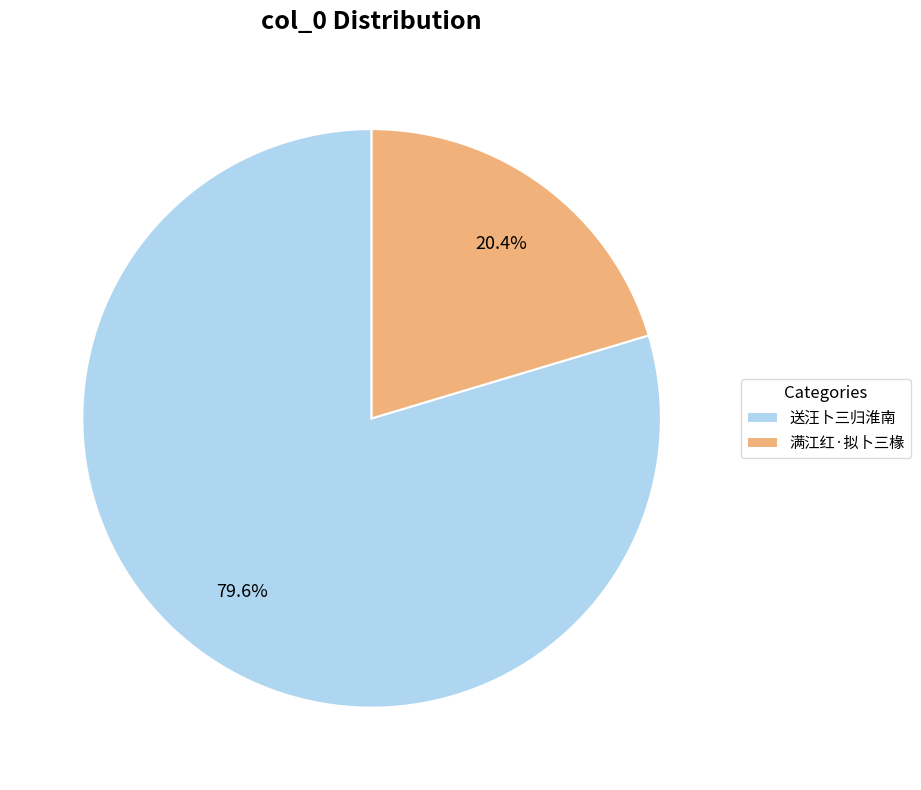

Count the number of slices in the pie.

2